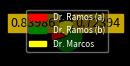

Is there any slice that represents more than half of the pie?

Yes